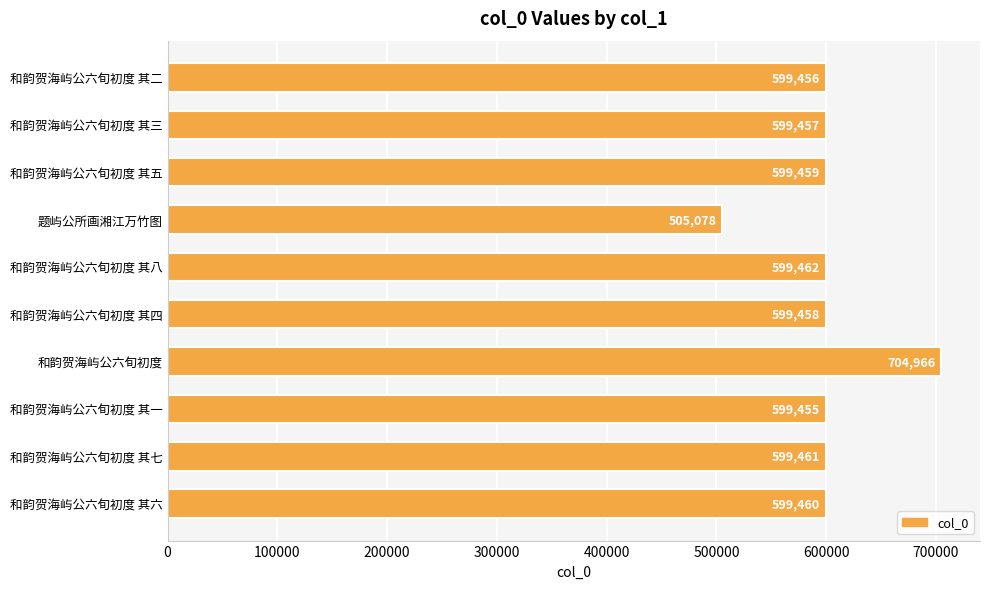

Are the bars horizontal?

Yes